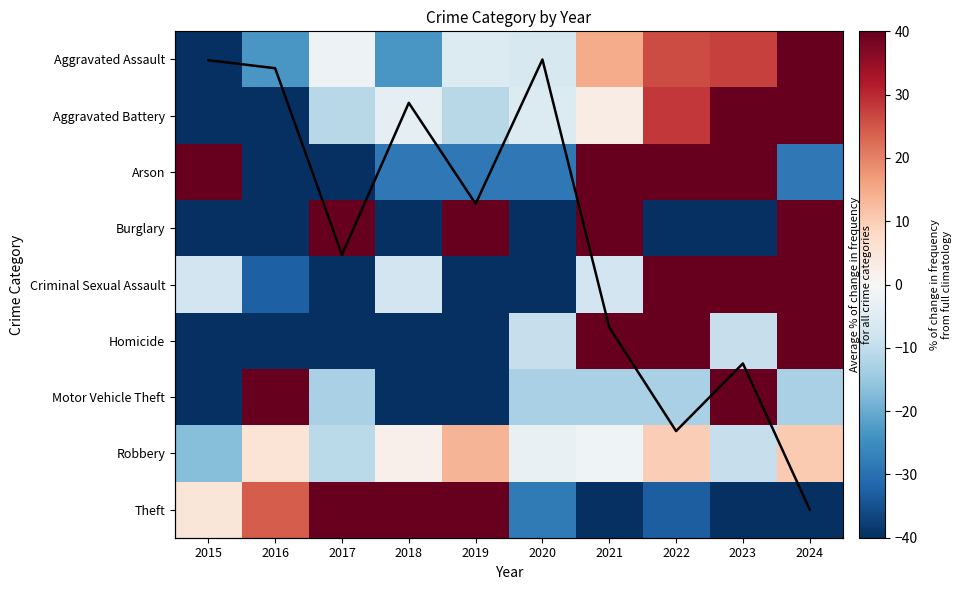

List the series in order of their peak value, highest first.

Burglary, Homicide, Motor Vehicle Theft, Arson, Criminal Sexual Assault, Theft, Aggravated Battery, Aggravated Assault, Robbery, Avg % change